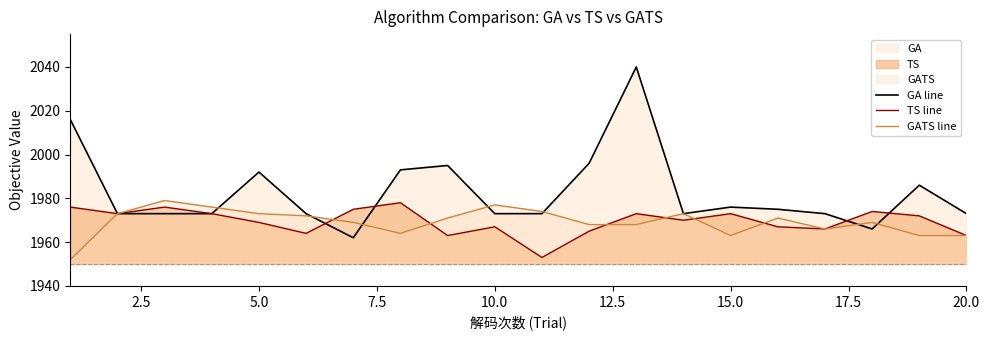

True or false: GA line has a value of 1992 at 5.0.

True